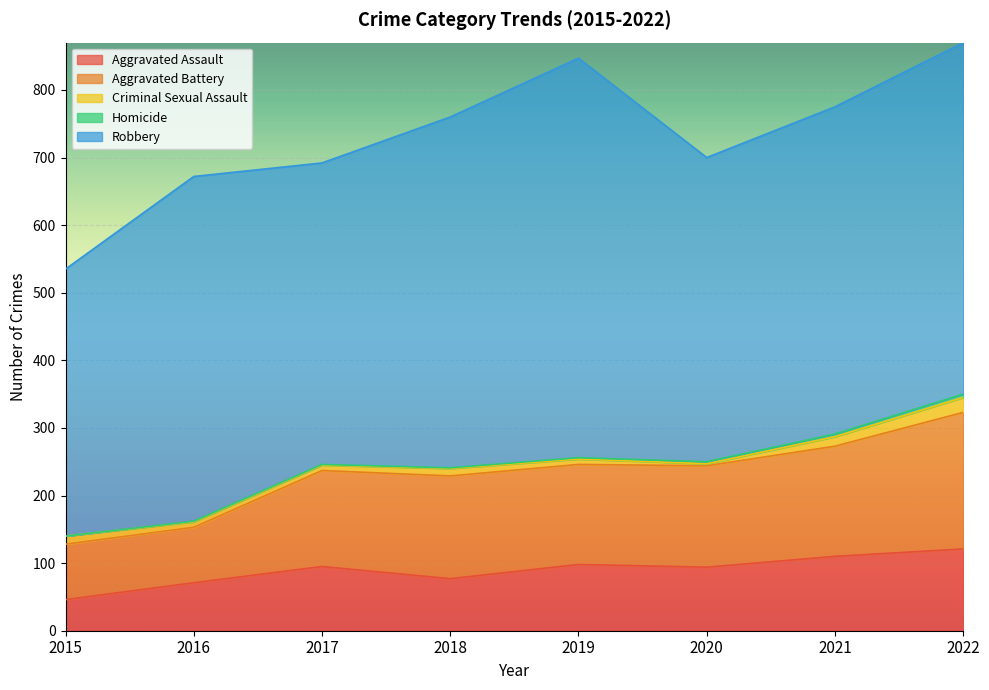

What is the maximum value shown in the chart?

591